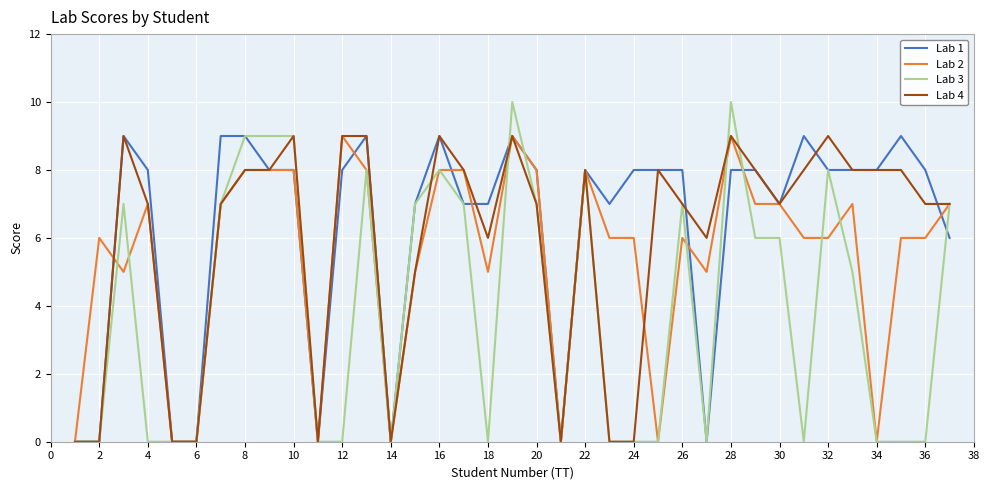

How many lines are shown in the chart?

4